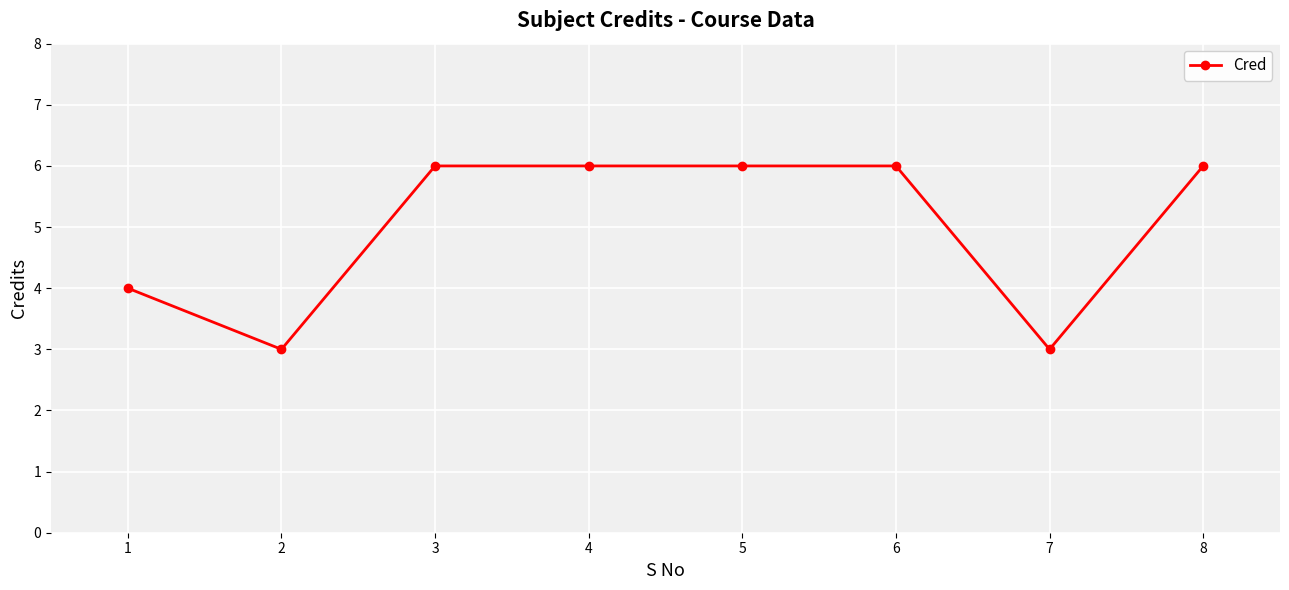

Read the value at 8.

6